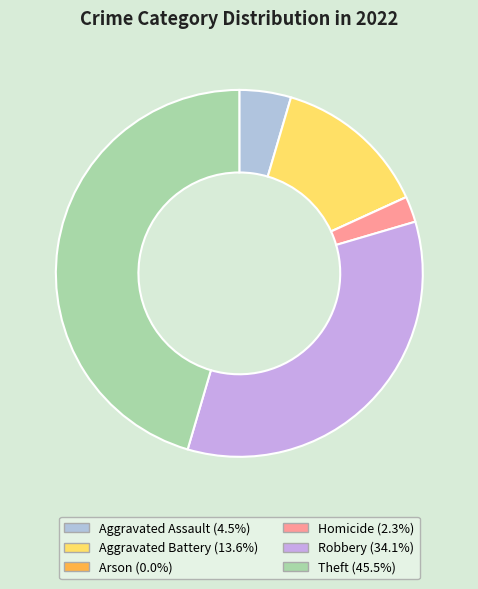

Is there a majority slice in this chart?

No